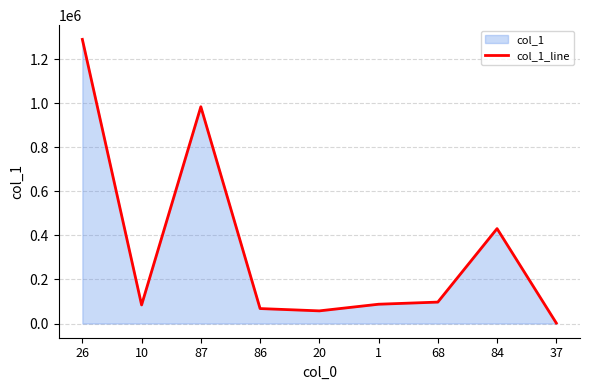

What is the value of the 5th point from the left?

57455